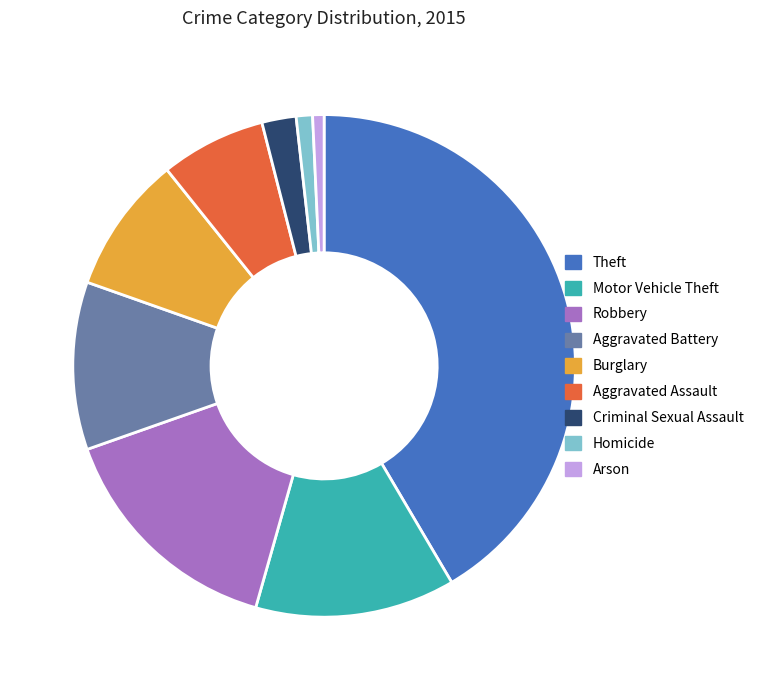

Approximately how many times larger is the value at Criminal Sexual Assault compared to Homicide?

2.1